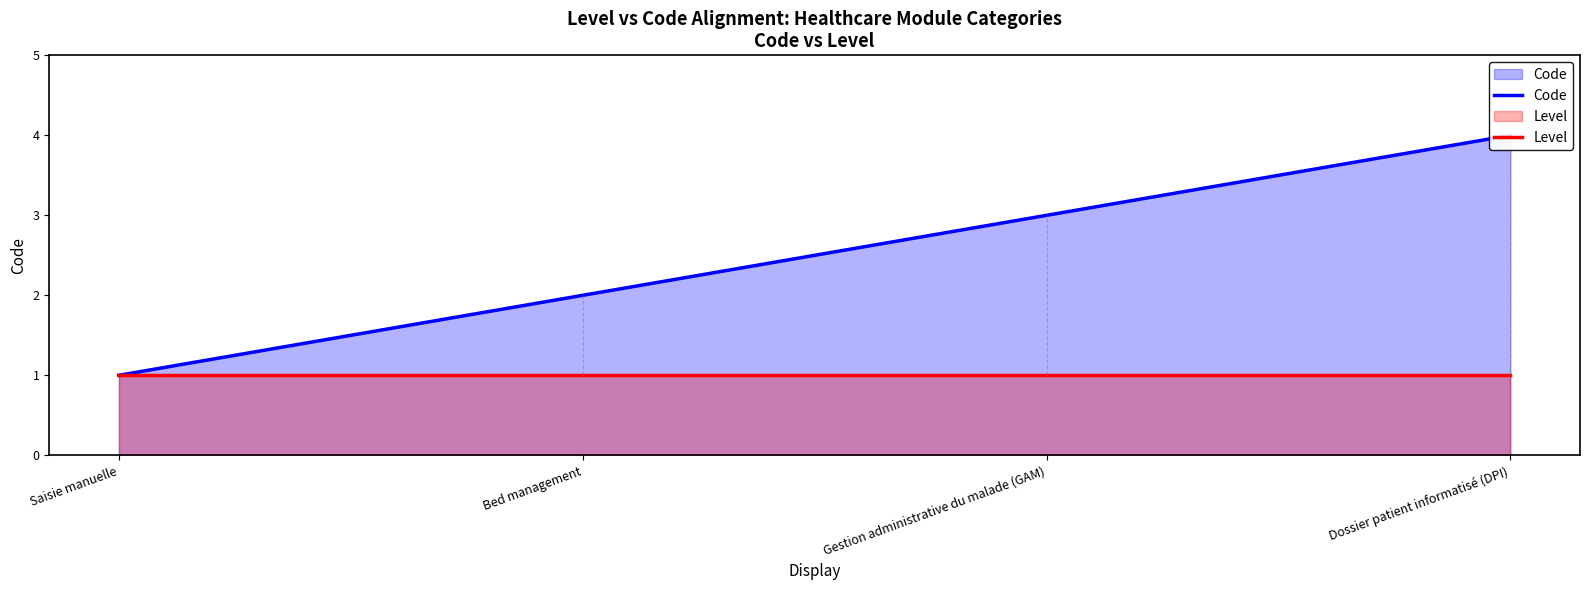

Which has a higher value, Dossier patient informatisé (DPI) or Gestion administrative du malade (GAM)?

Dossier patient informatisé (DPI)